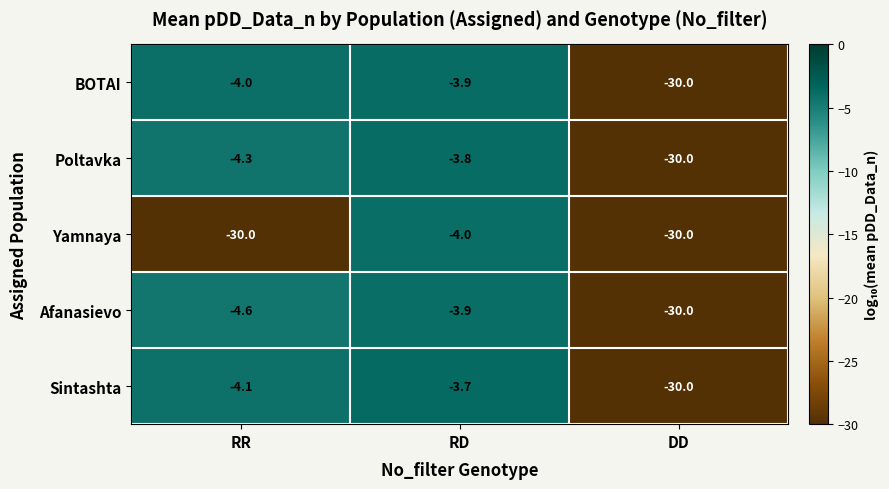

How many distinct data groups are displayed?

5